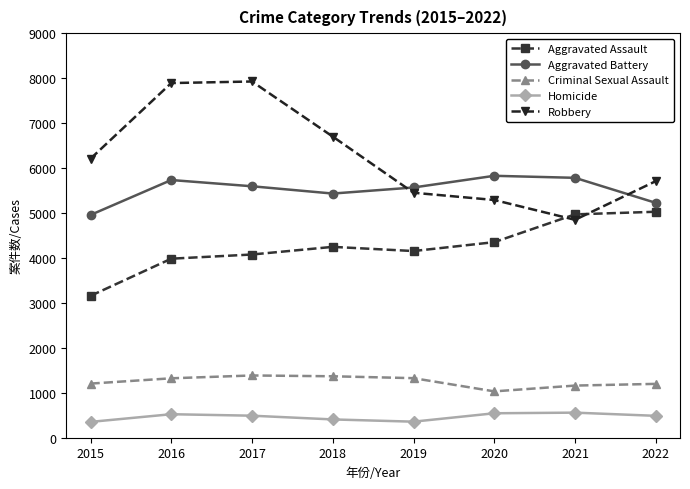

Which series has the widest spread of values?

Robbery